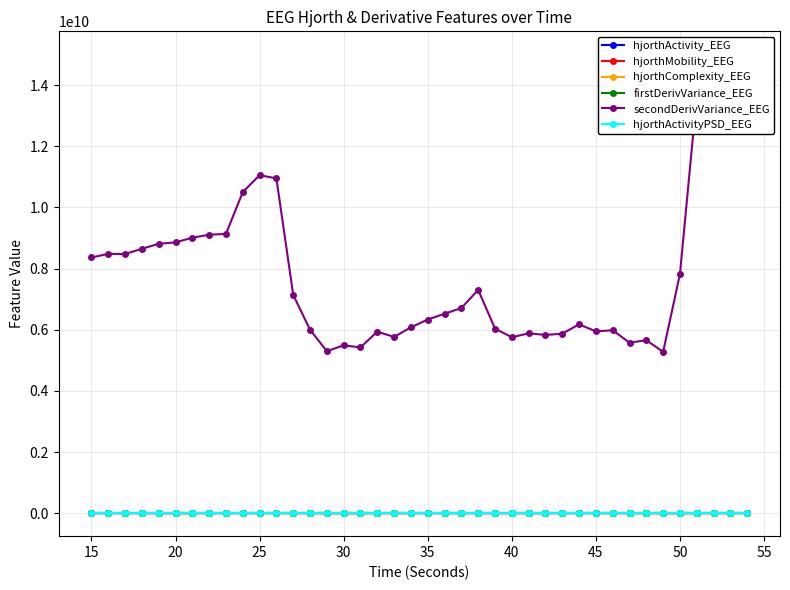

What is the difference between the second highest and second lowest values in the hjorthComplexity_EEG series?

0.5